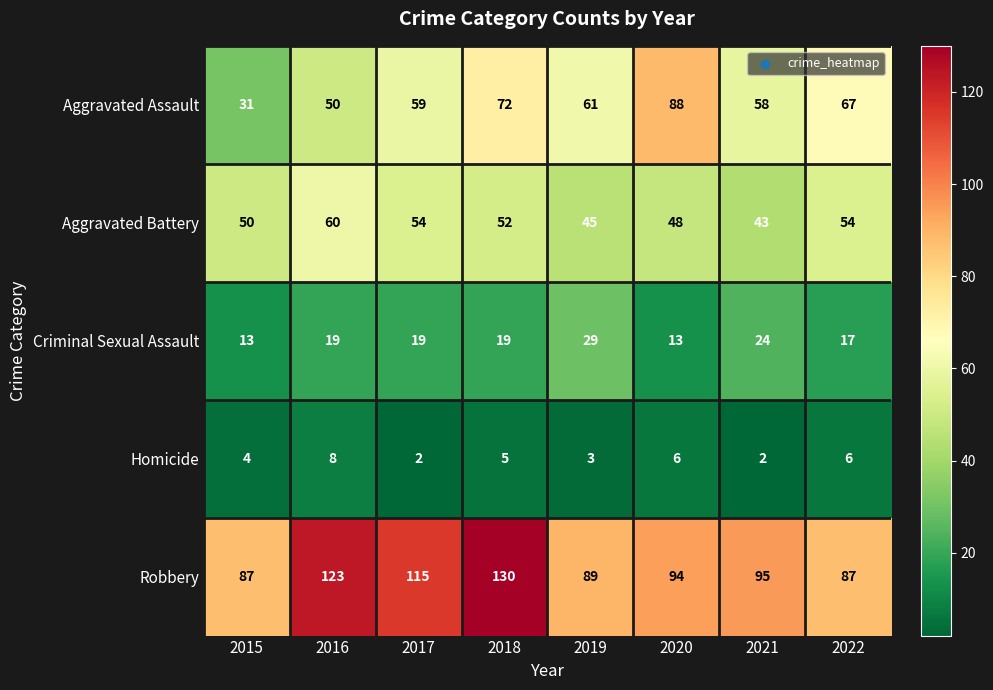

True or false: Homicide has a value of 3 at 2020.

False